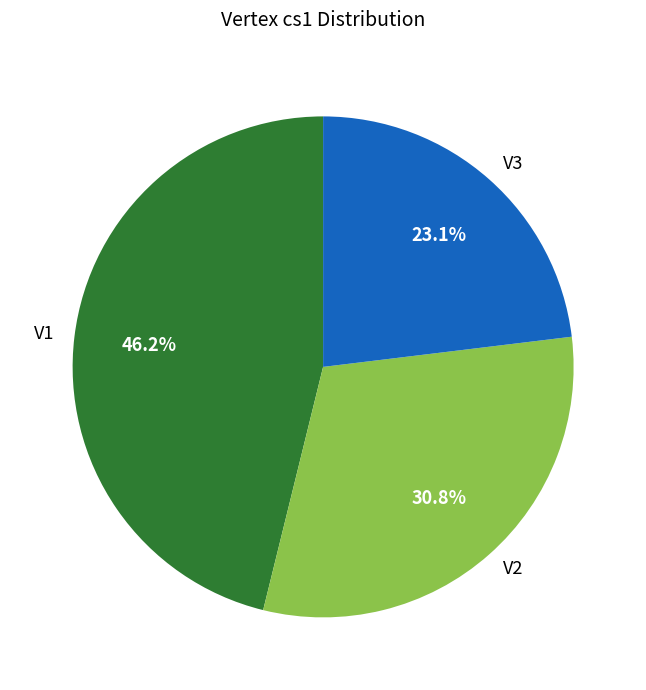

To the nearest percent, what is the combined percentage of V3 and V1?

69%